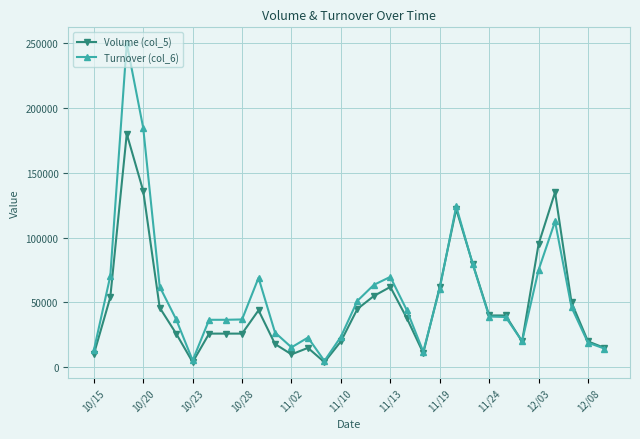

What is the value of the Volume (col_5) point at the 30th from the left?

50000